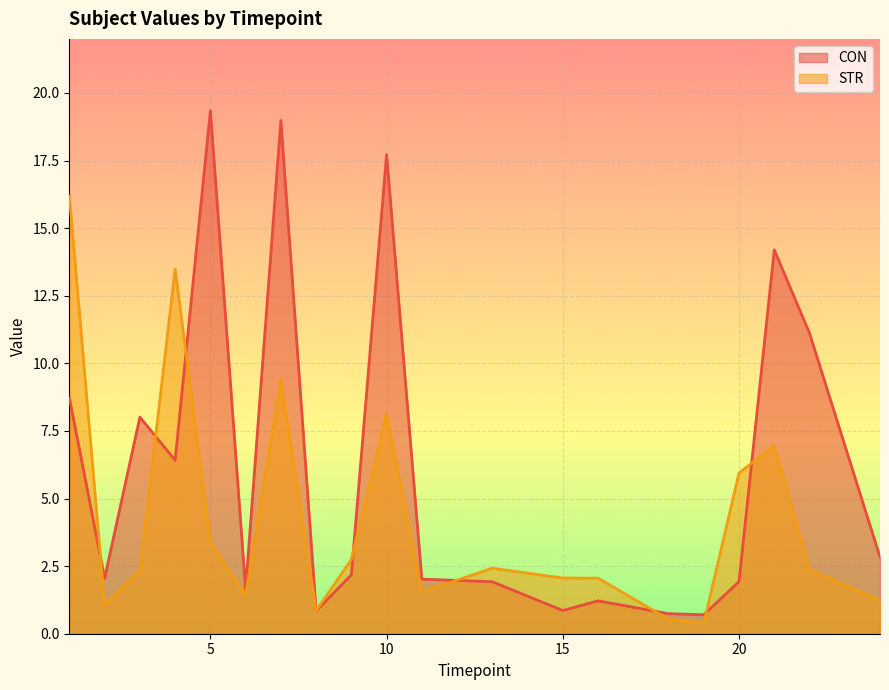

Which series ends up on top after the final intersection of STR and CON?

CON